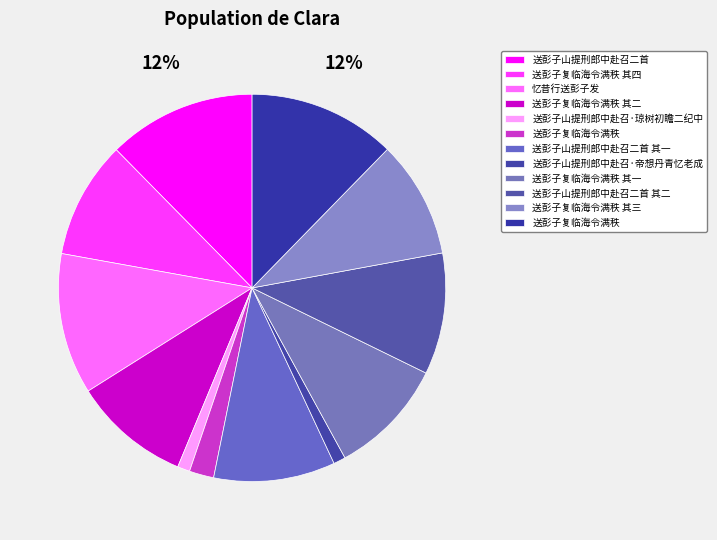

Which slice is the smallest?

送彭子山提刑郎中赴召·帝想丹青忆老成